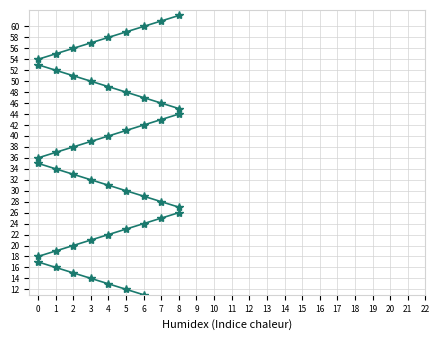

How many lines are shown in the chart?

6